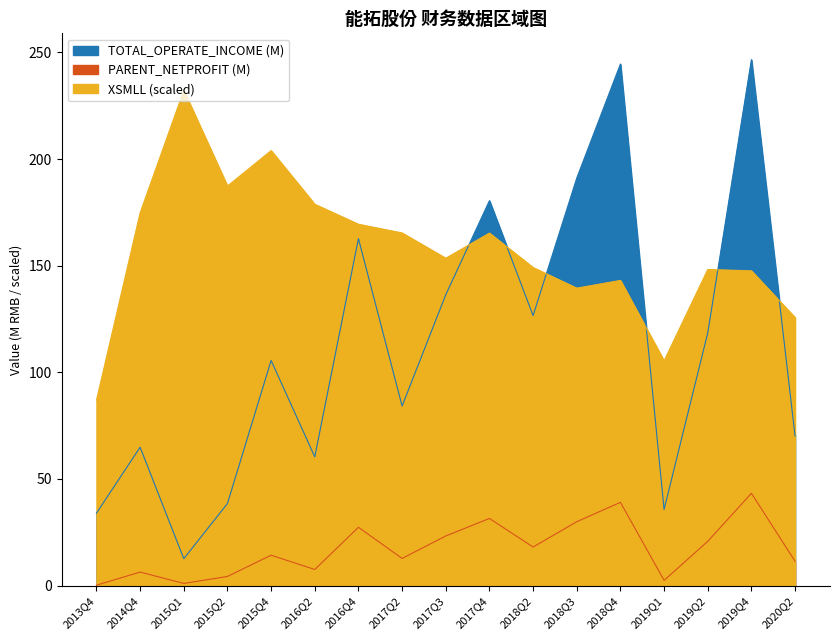

At which category is the sum across all series the highest?

2019Q4